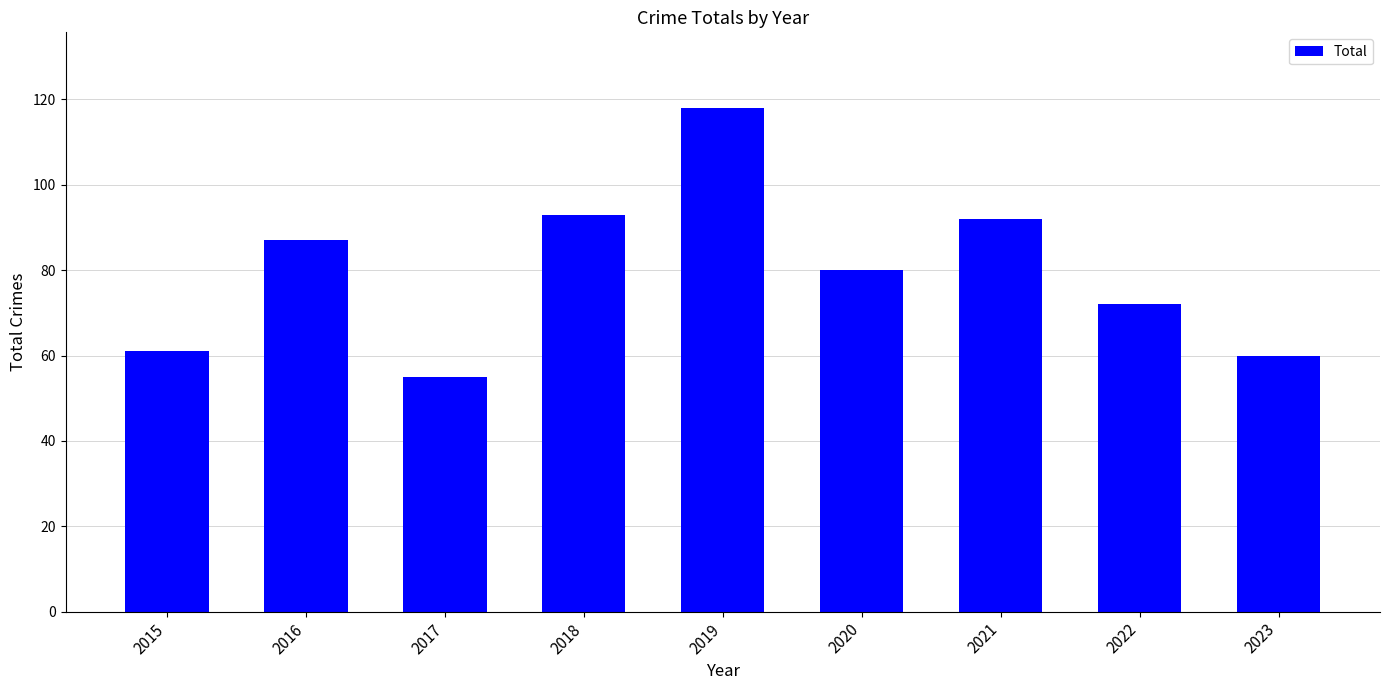

The chart shows a value of 114 at 2020. True or false?

False